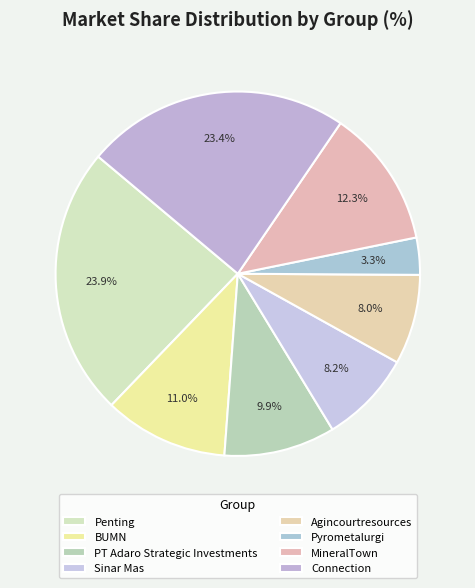

Is it true that Sinar Mas is 4% of the pie?

False